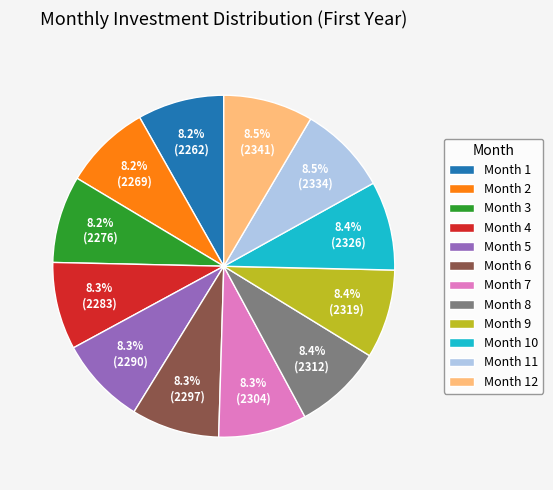

What is the total percentage of Month 10 and Month 11?

16.9%